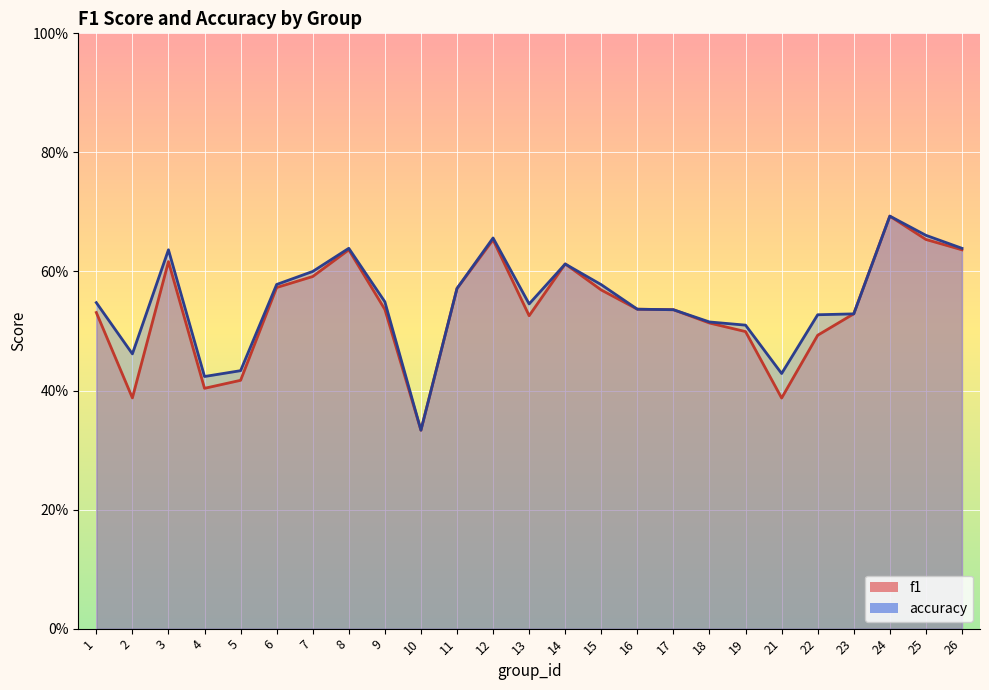

Which category has the lowest value in the f1 series?

10